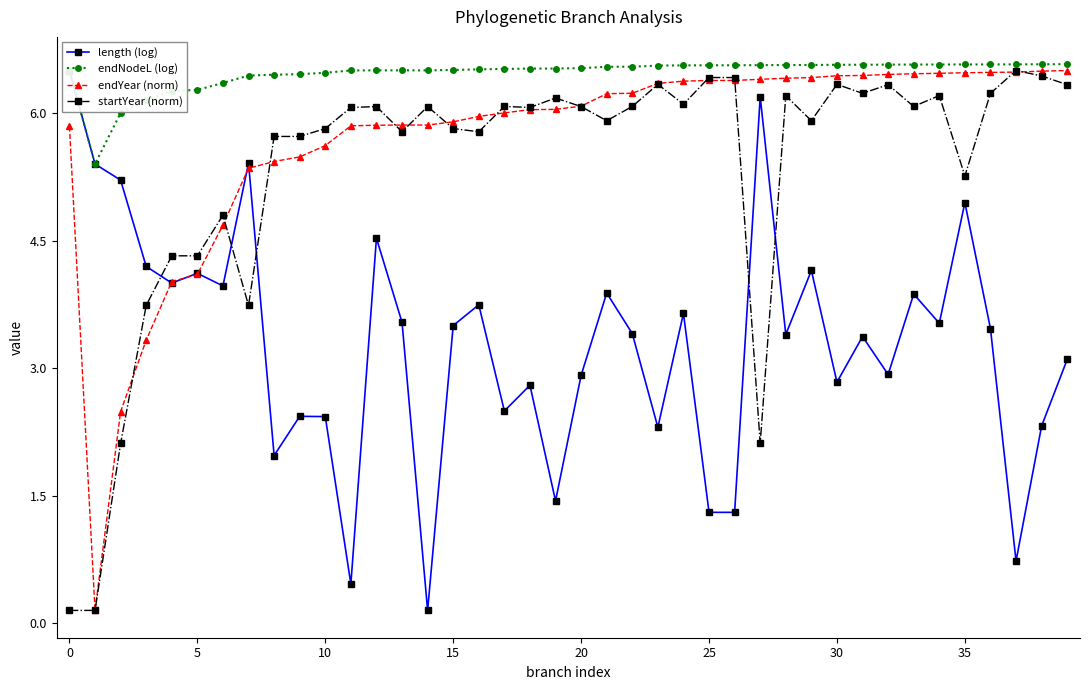

How many lines are shown in the chart?

4